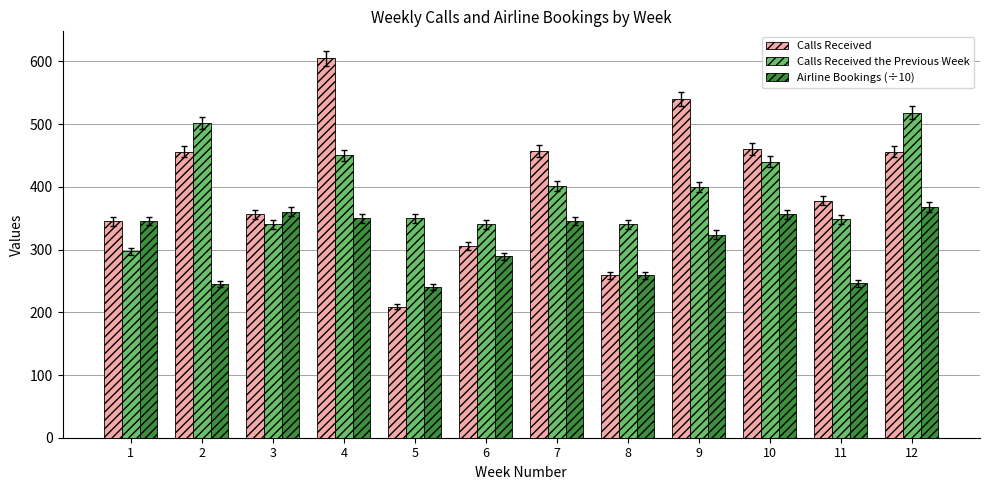

Which category has the lowest value in the Airline Bookings (÷10) series?

5